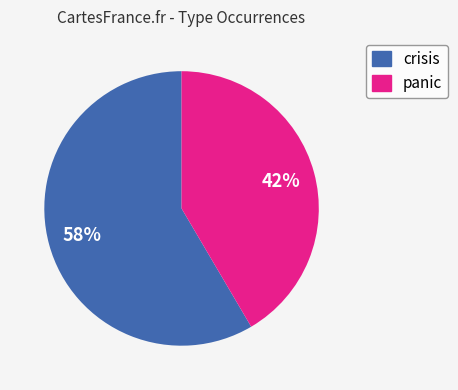

To the nearest percent, what percentage of the pie is crisis?

58%